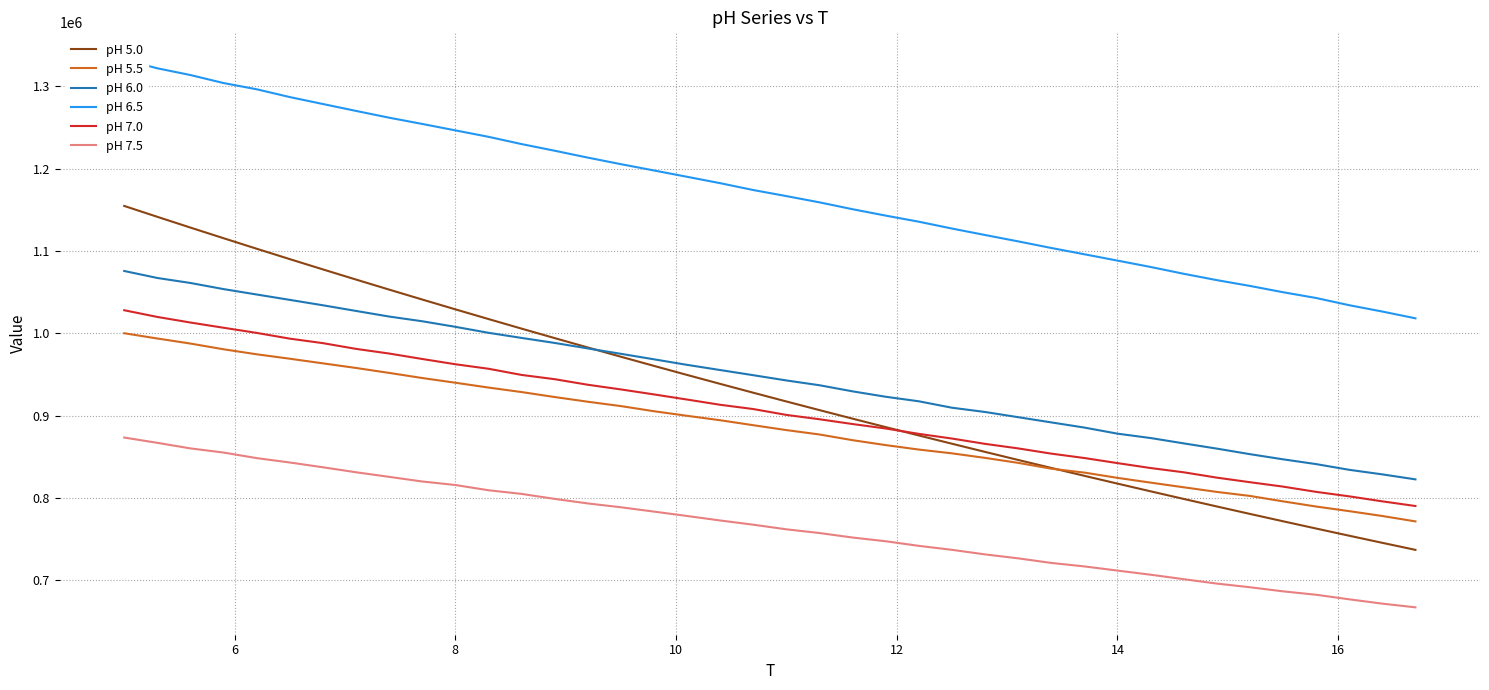

At how many categories does at least one series exceed 892713?

40